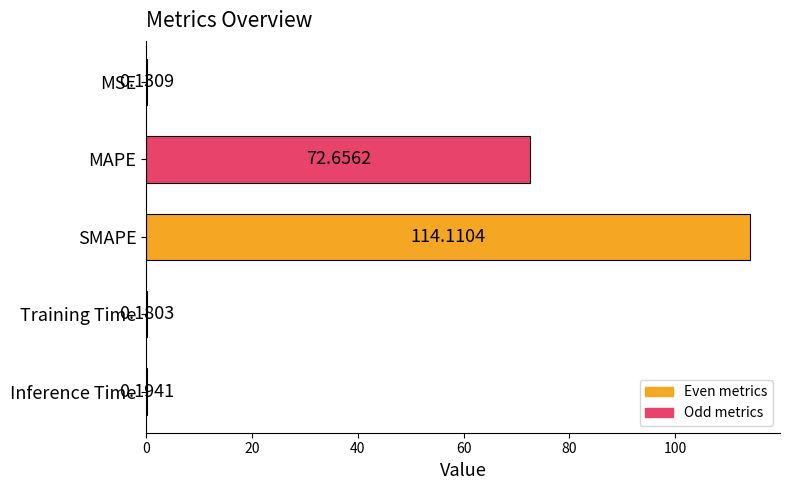

What is the sum of the values at Training Time and MSE?

0.3